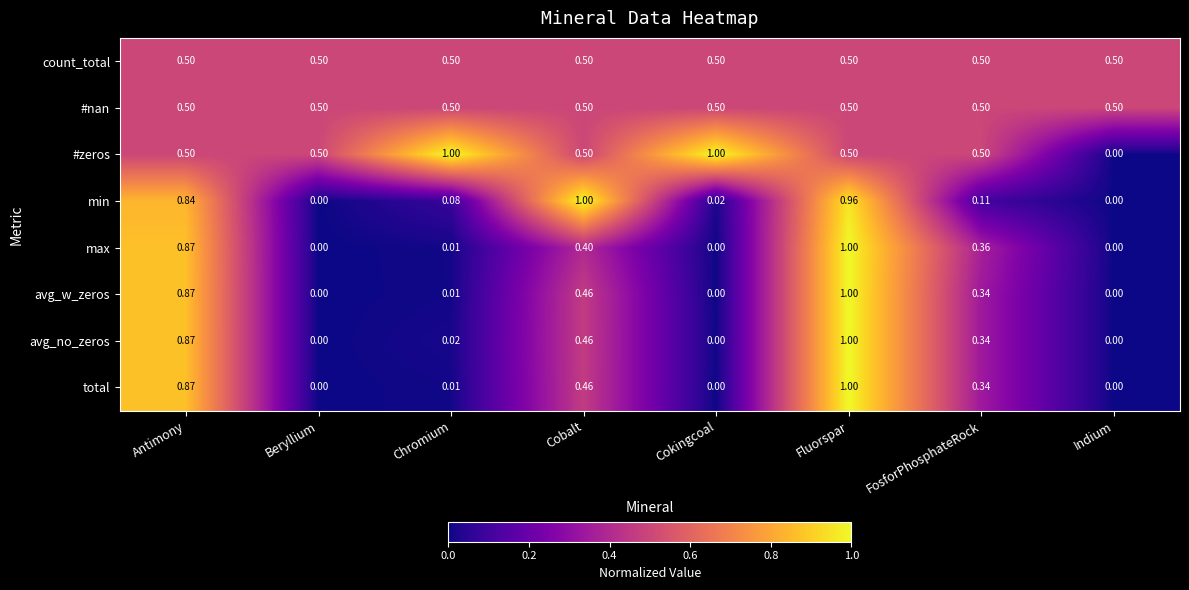

Count the number of categories in the chart.

8